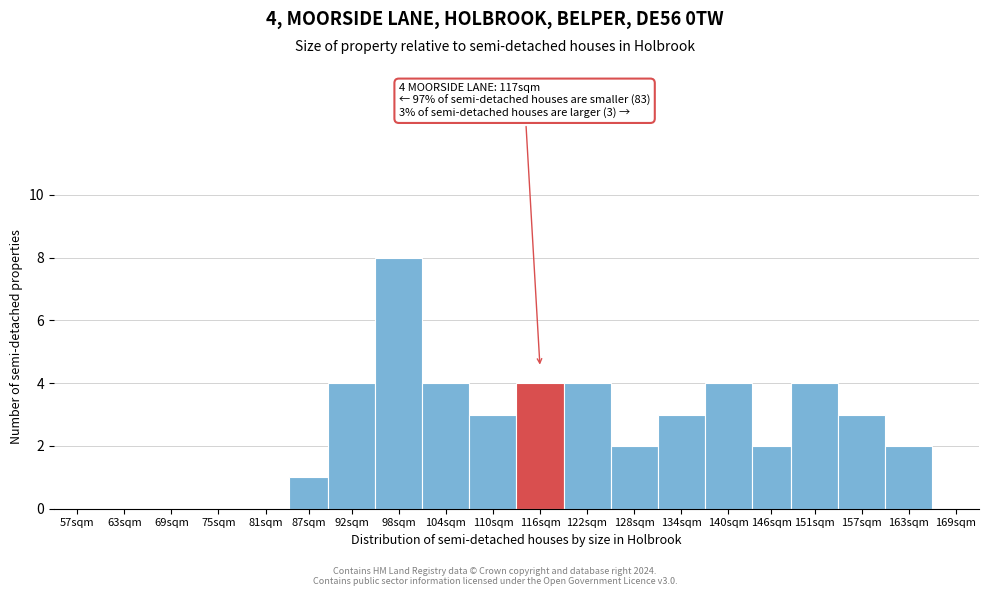

Reading left to right, list all the values displayed in this chart.

57sqm=0	63sqm=0	69sqm=0	75sqm=0	81sqm=0	87sqm=1	92sqm=4	98sqm=8	104sqm=4	110sqm=3	116sqm=4	122sqm=4	128sqm=2	134sqm=3	140sqm=4	146sqm=2	151sqm=4	157sqm=3	163sqm=2	169sqm=0